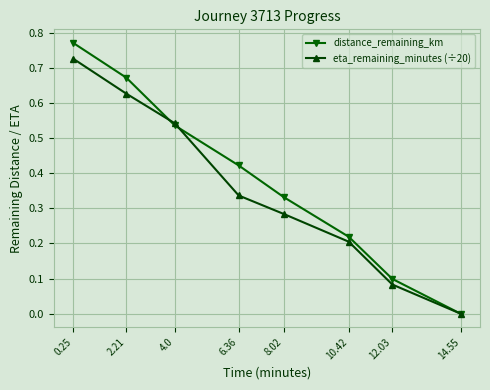

List the series in order of their peak value, highest first.

distance_remaining_km, eta_remaining_minutes (÷20)